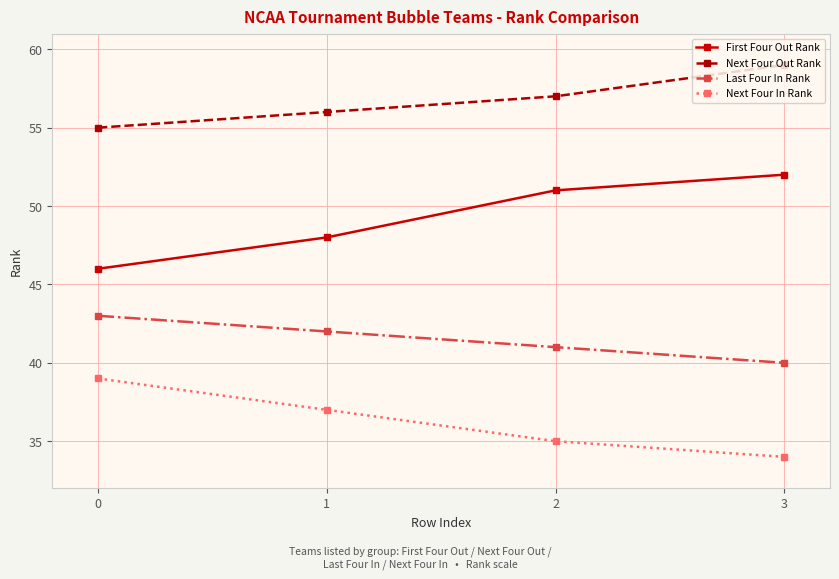

What is the sum of all Next Four Out Rank values?

227